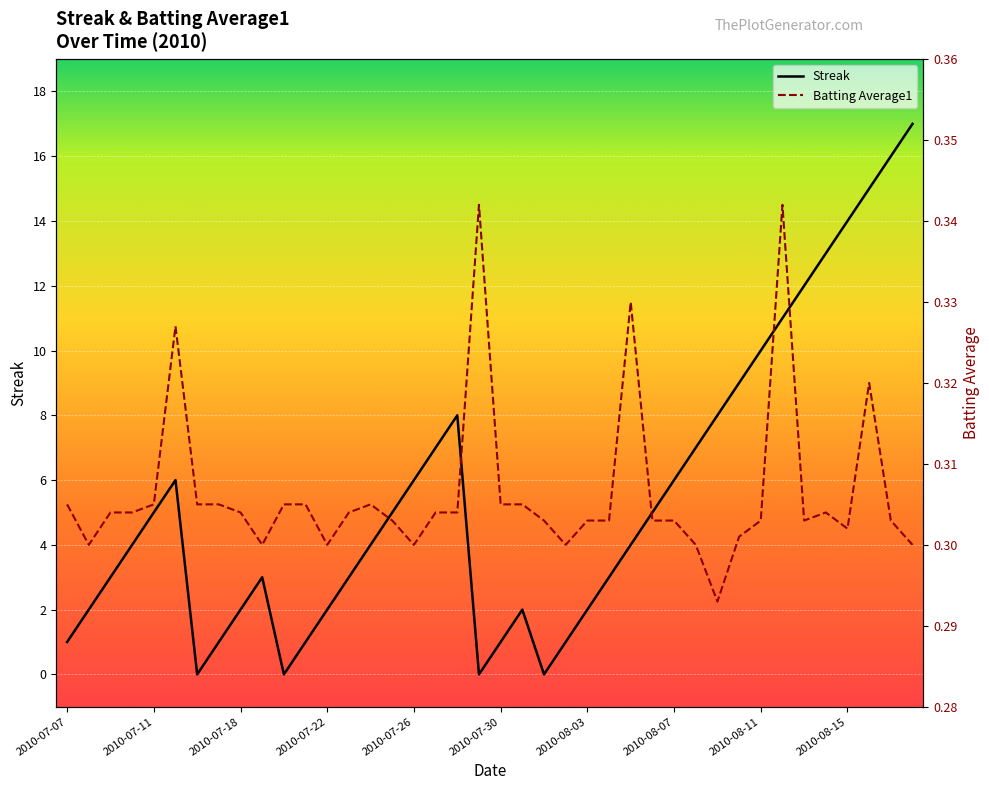

The Streak series shows 1 at 2010-07-07. True or false?

True